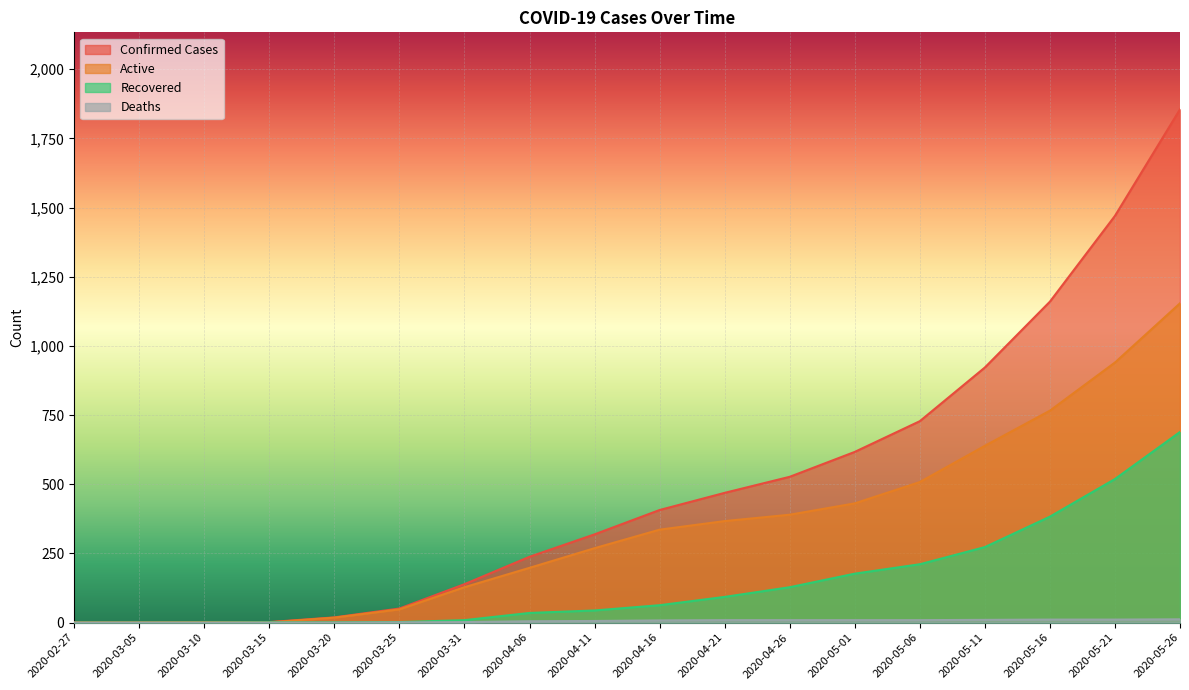

How many lines are shown in the chart?

4